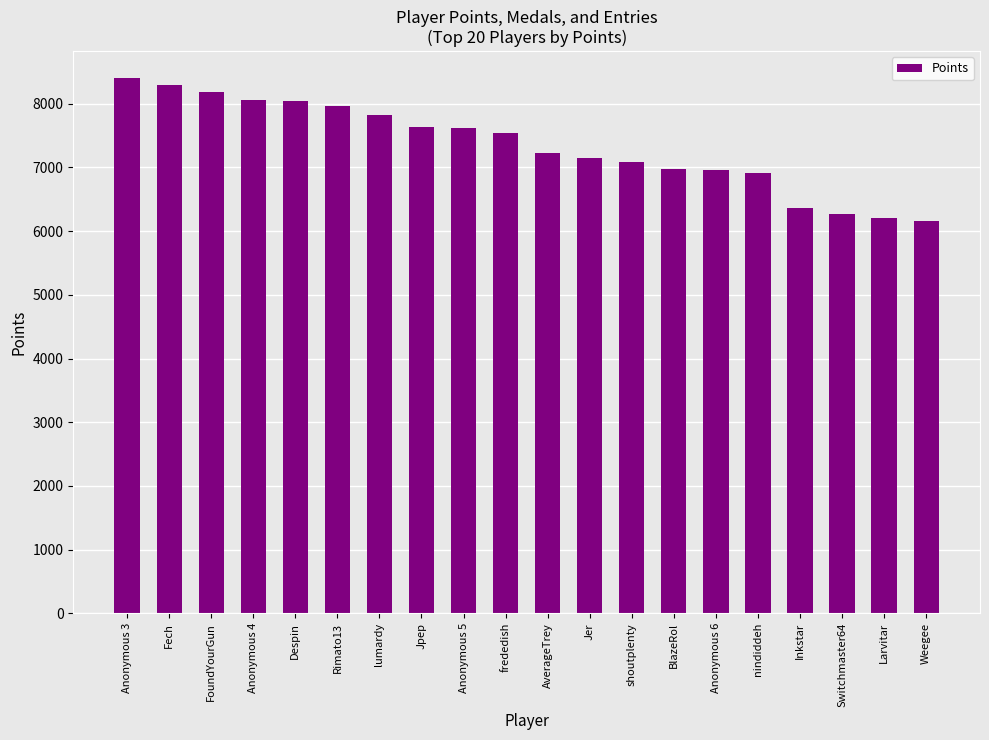

How many bars are there in total?

20